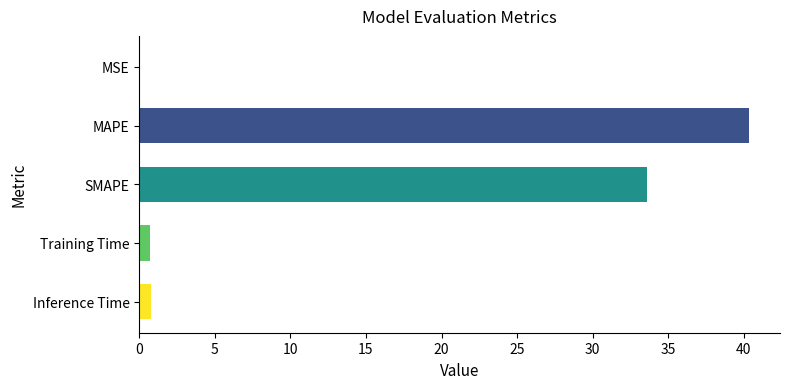

What is the sum of all values?

75.5